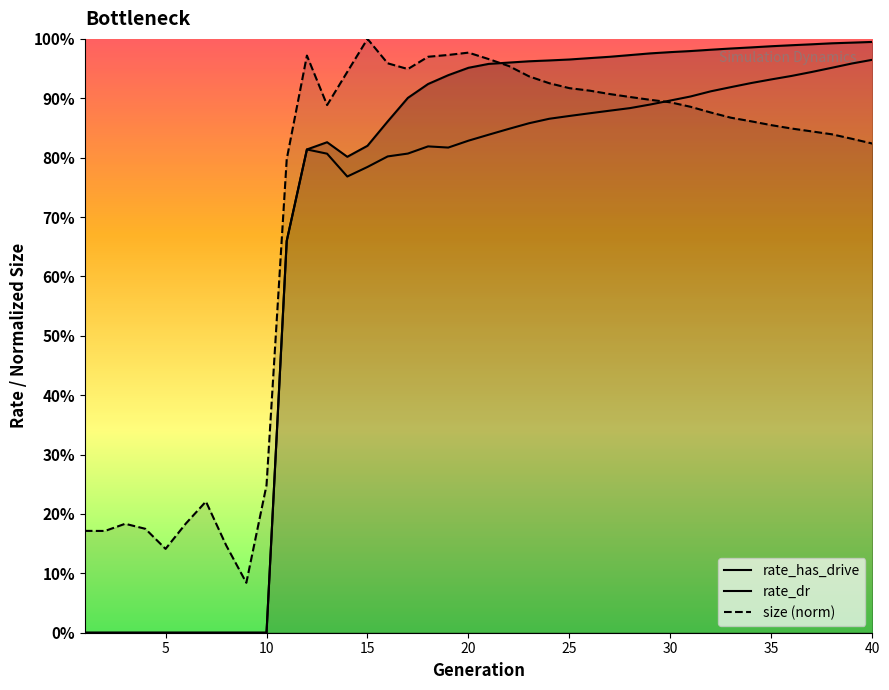

At which category does size (norm) reach its first local valley?

5